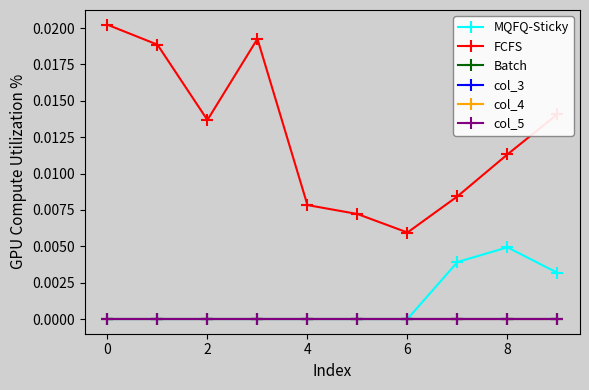

Does the chart display data point markers on the line(s)?

Yes